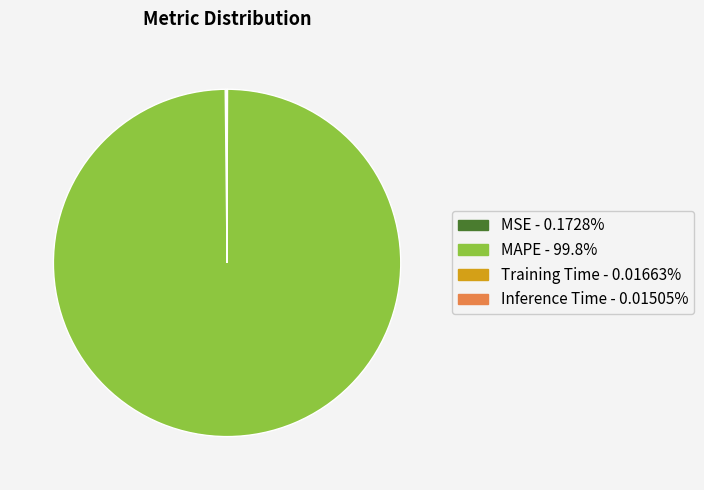

Which category has the biggest portion of the pie?

MAPE